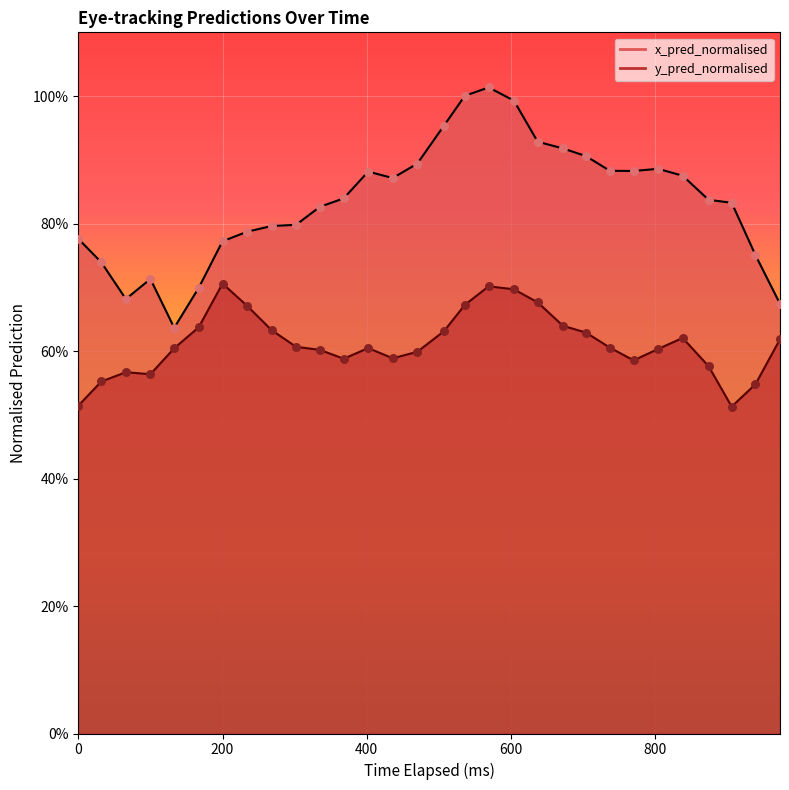

Which series has the widest spread of Y values?

x_pred_normalised